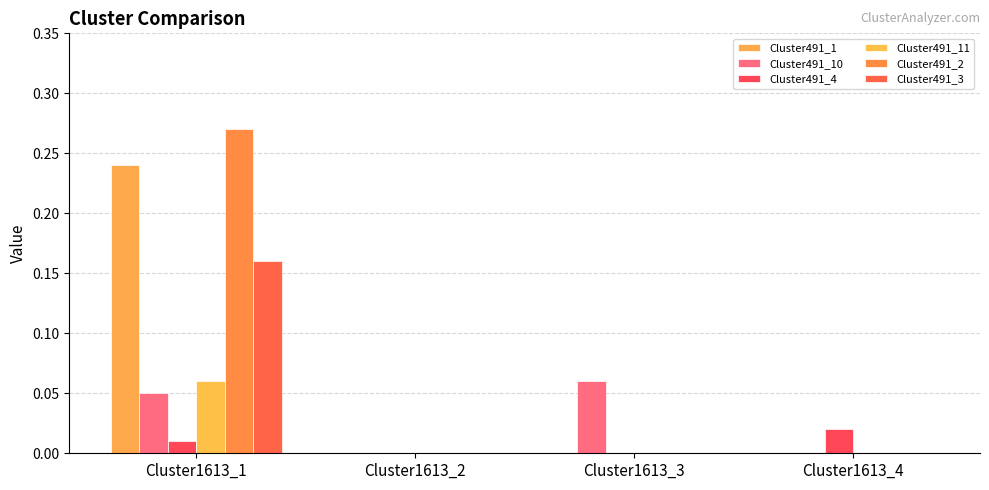

How many distinct data groups are displayed?

6